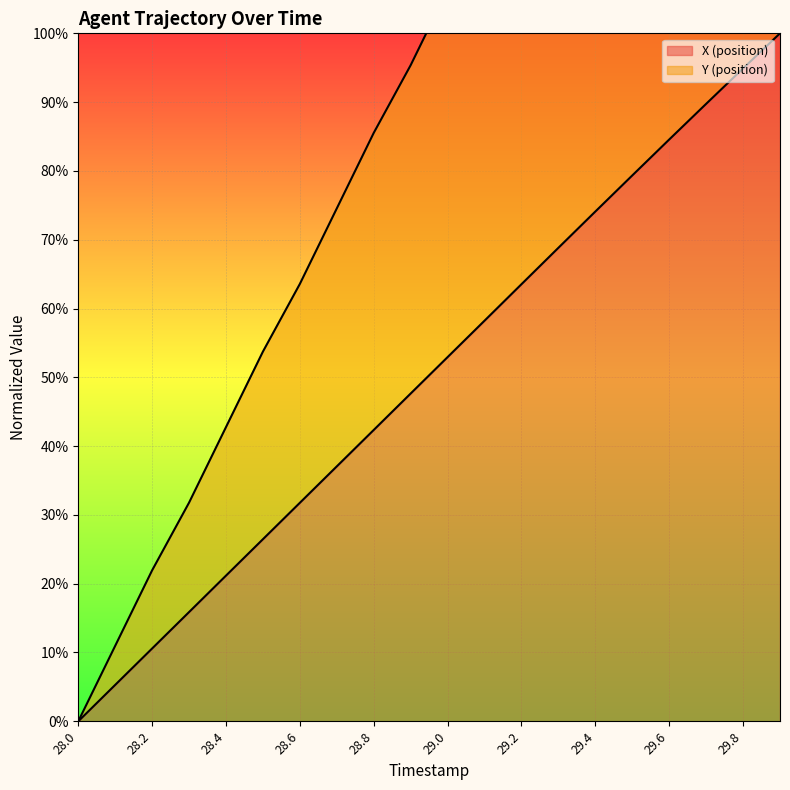

Reading left to right, what are all the values shown in this chart?

X: 0.0	5.3	10.6	15.9	21.2	26.5	31.8	37.1	42.3	47.6	52.9	58.2	63.5	68.8	74.1	79.3	84.6	89.7	94.9	100.0
Y: 0.0	11.0	21.9	31.8	42.8	53.7	63.6	74.6	85.5	95.4	106.3	116.2	127.2	138.1	148.0	158.9	168.7	179.5	189.2	200.0